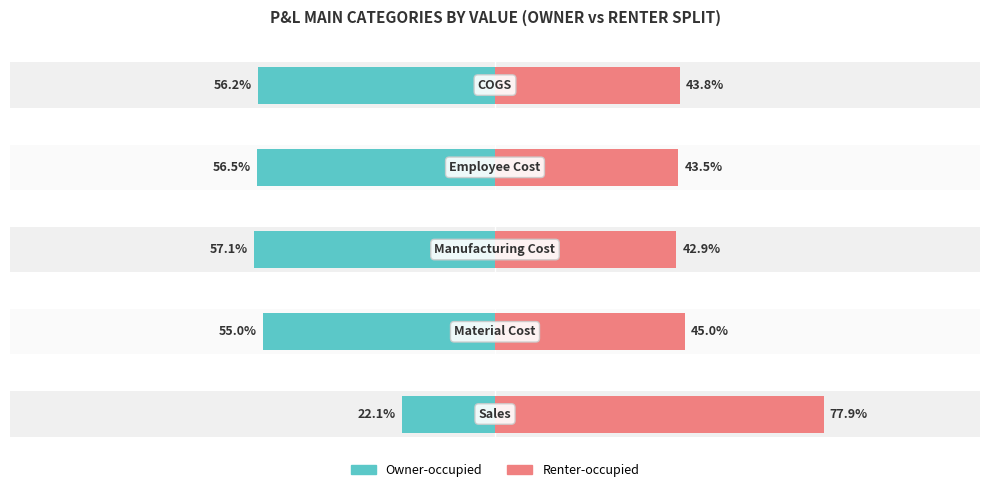

What is the highest value of the Renter-occupied series?

77.9